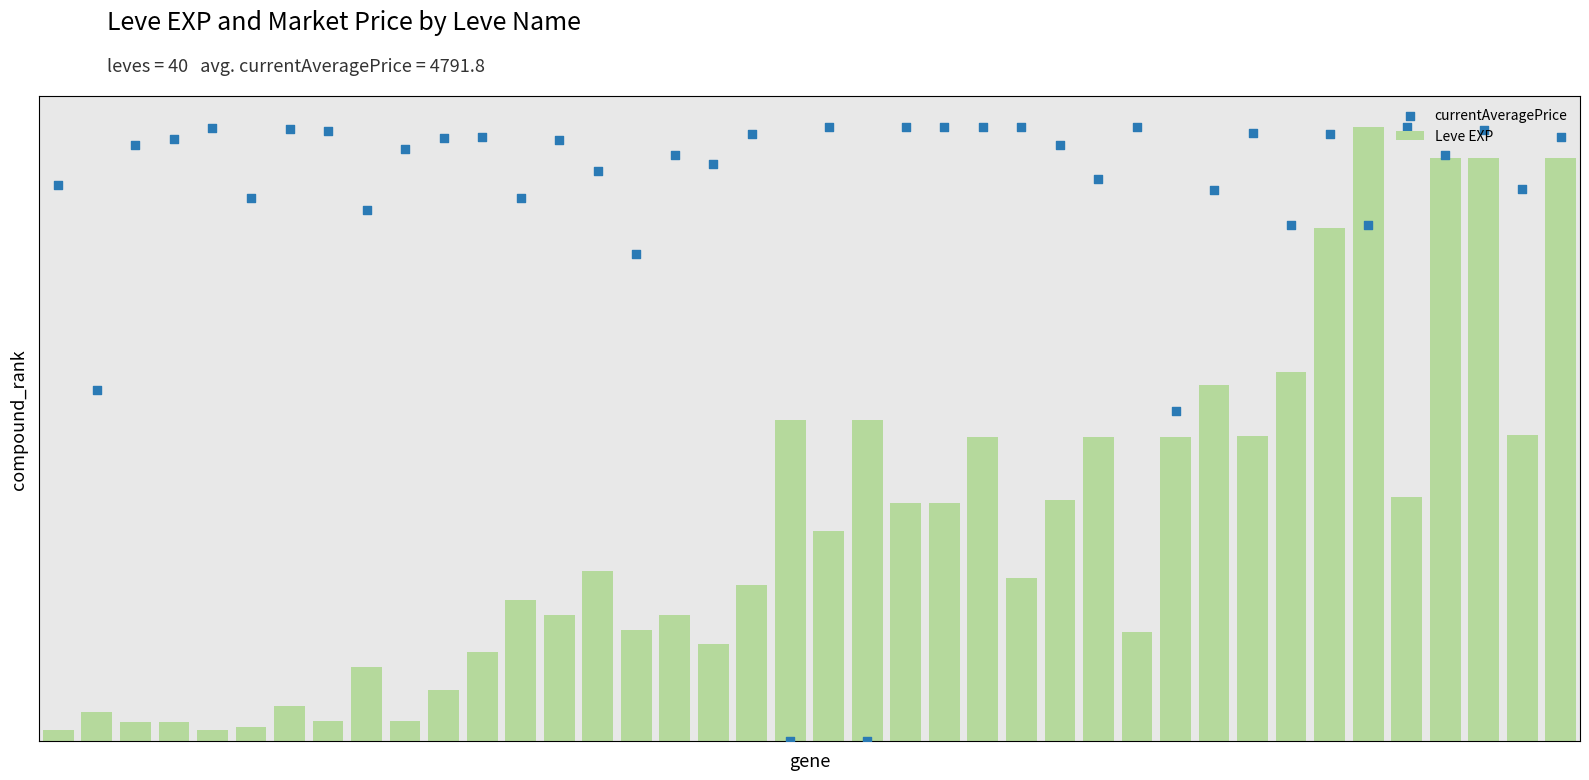

Which series reaches the maximum Y coordinate?

Leve EXP